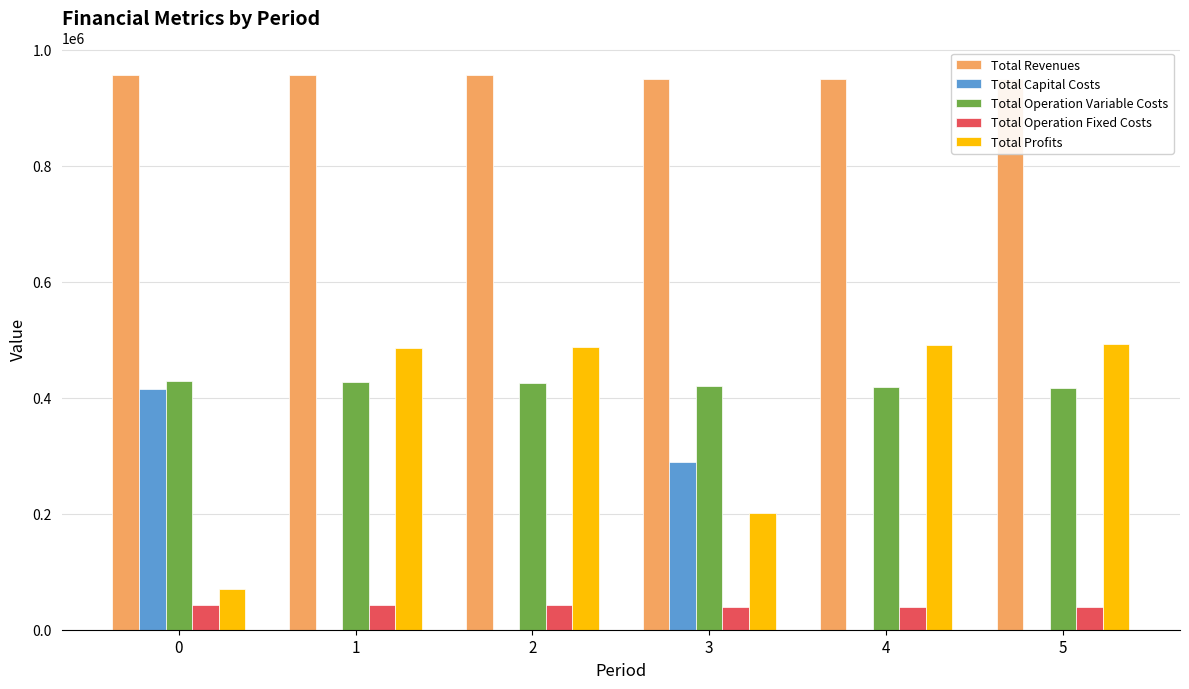

What is the total value across all series at 4?

1897657.5